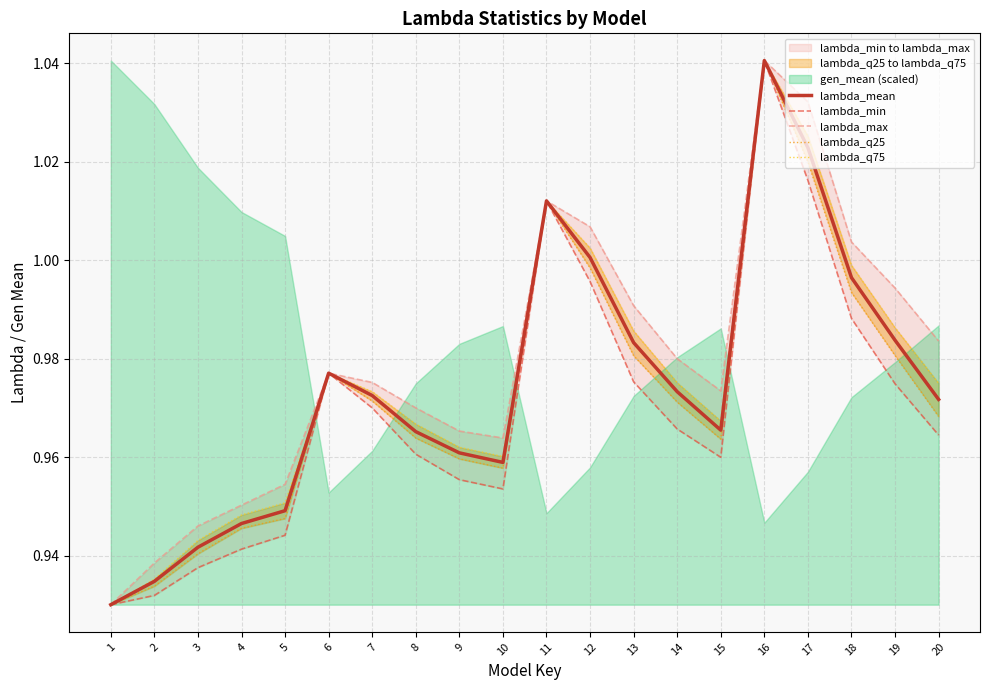

Reading left to right, what are all the values shown in this chart?

lambda_mean: 0.9	0.9	0.9	0.9	0.9	1.0	1.0	1.0	1.0	1.0	1.0	1.0	1.0	1.0	1.0	1.0	1.0	1.0	1.0	1.0
lambda_min: 0.9	0.9	0.9	0.9	0.9	1.0	1.0	1.0	1.0	1.0	1.0	1.0	1.0	1.0	1.0	1.0	1.0	1.0	1.0	1.0
lambda_max: 0.9	0.9	0.9	1.0	1.0	1.0	1.0	1.0	1.0	1.0	1.0	1.0	1.0	1.0	1.0	1.0	1.0	1.0	1.0	1.0
lambda_q25: 0.9	0.9	0.9	0.9	0.9	1.0	1.0	1.0	1.0	1.0	1.0	1.0	1.0	1.0	1.0	1.0	1.0	1.0	1.0	1.0
lambda_q75: 0.9	0.9	0.9	0.9	1.0	1.0	1.0	1.0	1.0	1.0	1.0	1.0	1.0	1.0	1.0	1.0	1.0	1.0	1.0	1.0